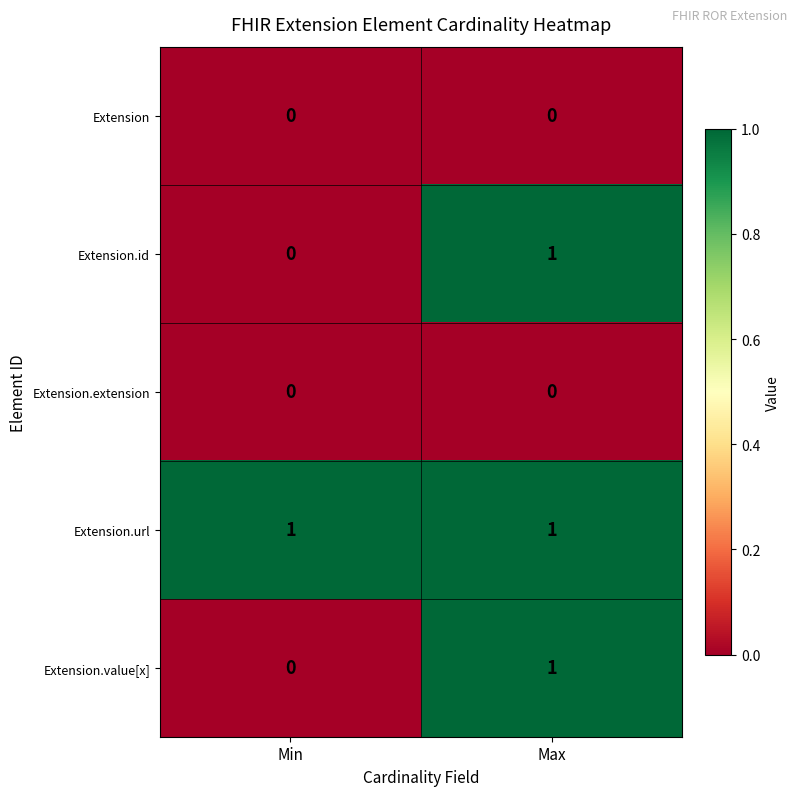

What is the total value across all series at Max?

3